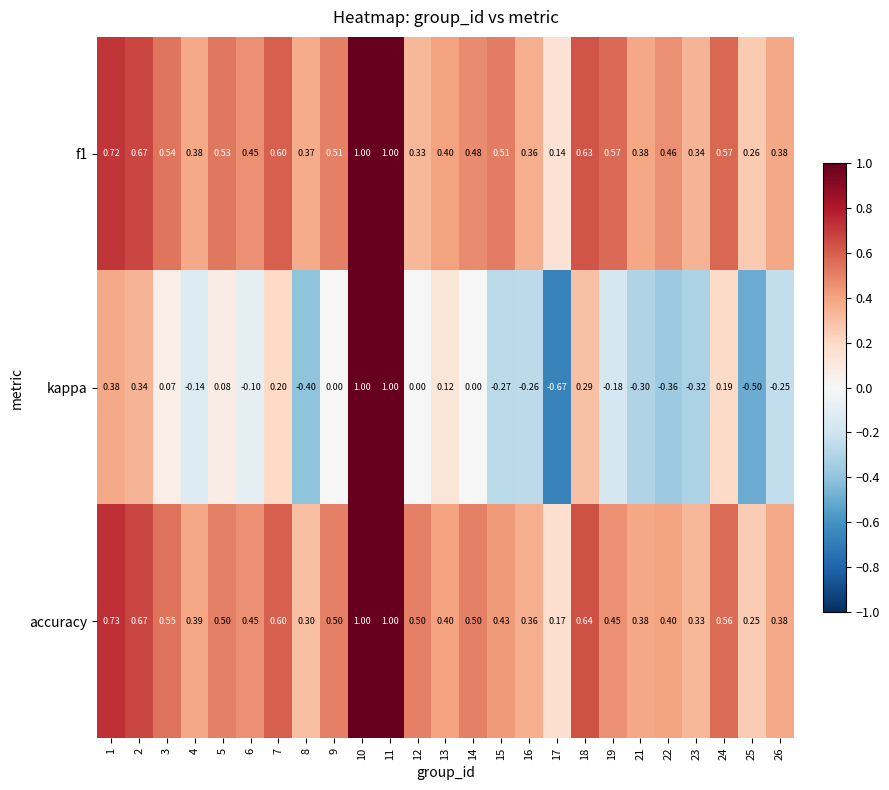

Between 7 and 17, which series saw the biggest shift?

kappa